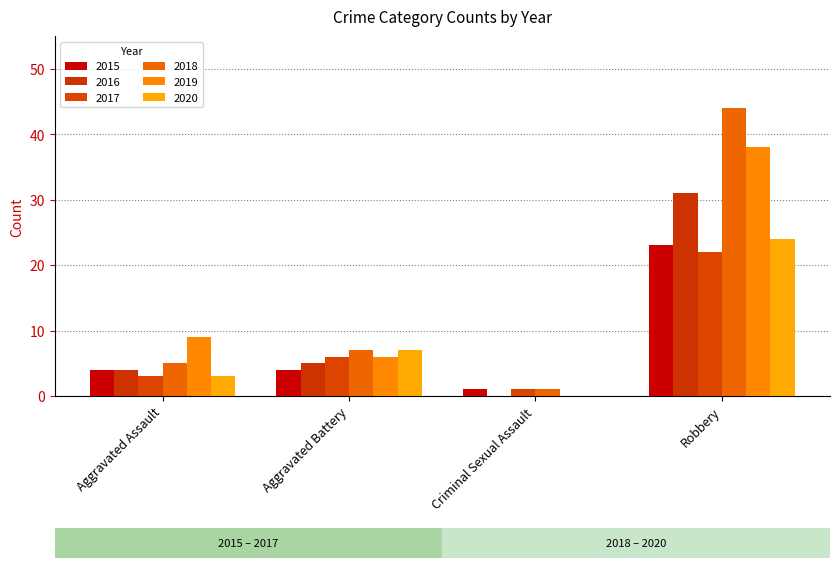

What is the total value across all series at Aggravated Battery?

35